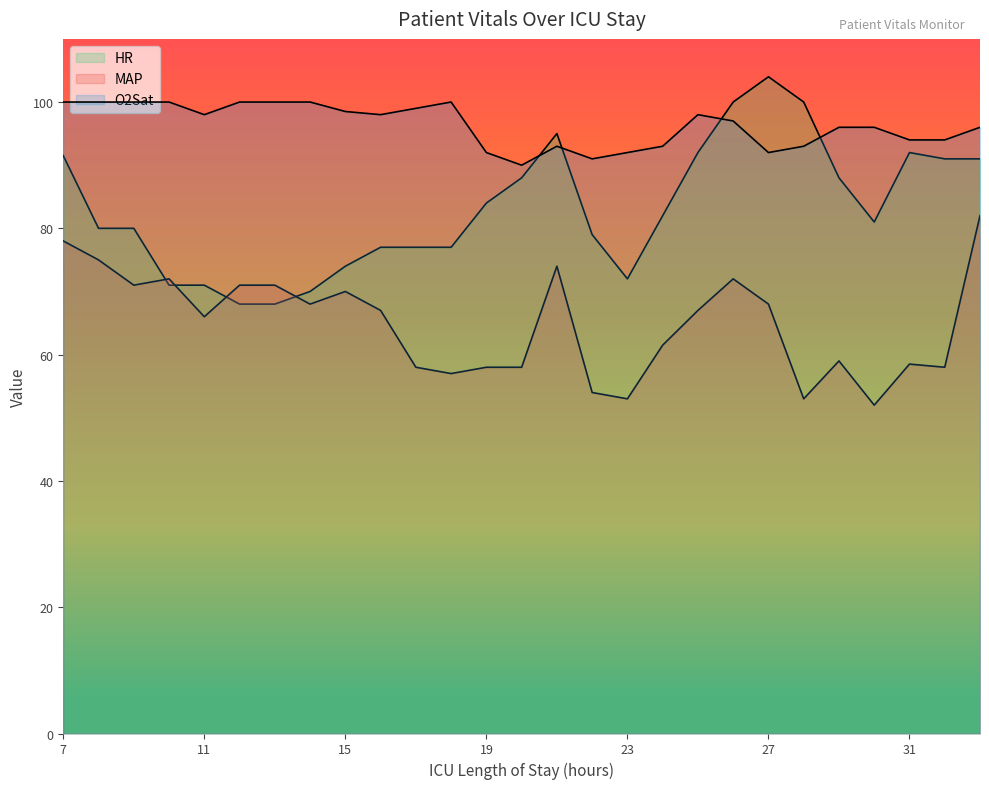

Which series has the widest spread of values?

HR